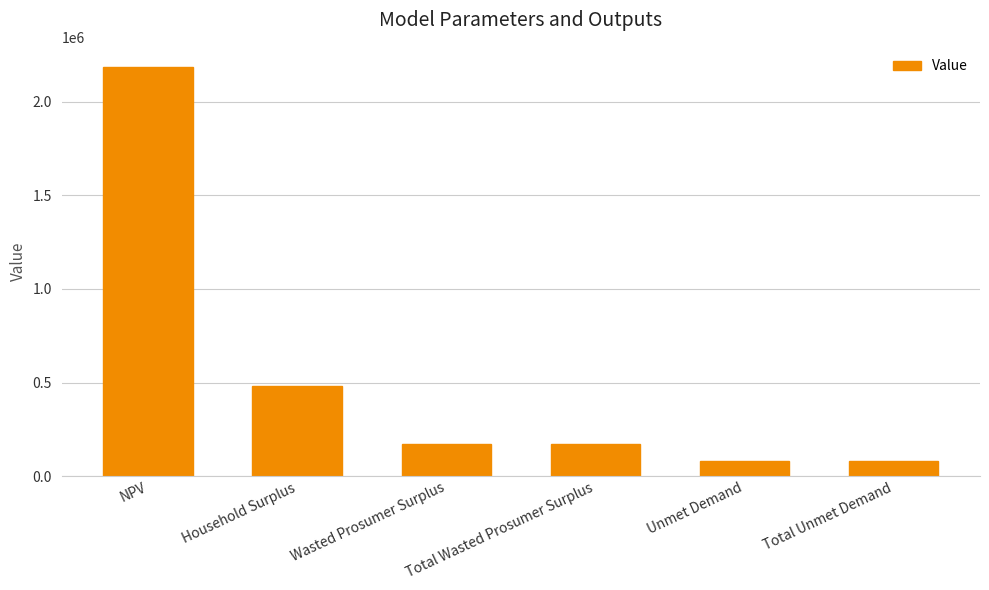

Reading right to left, list all the values displayed in this chart.

82466.9	82466.9	173398.7	173398.7	482795.4	2184855.1